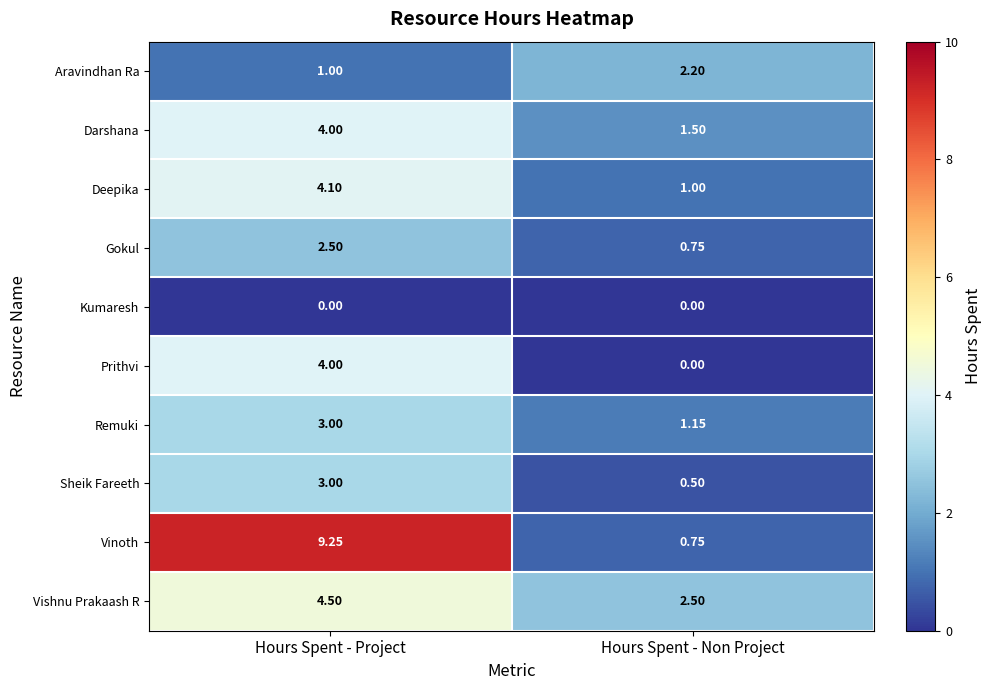

Which category has the lowest value in the Darshana series?

Hours Spent - Non Project